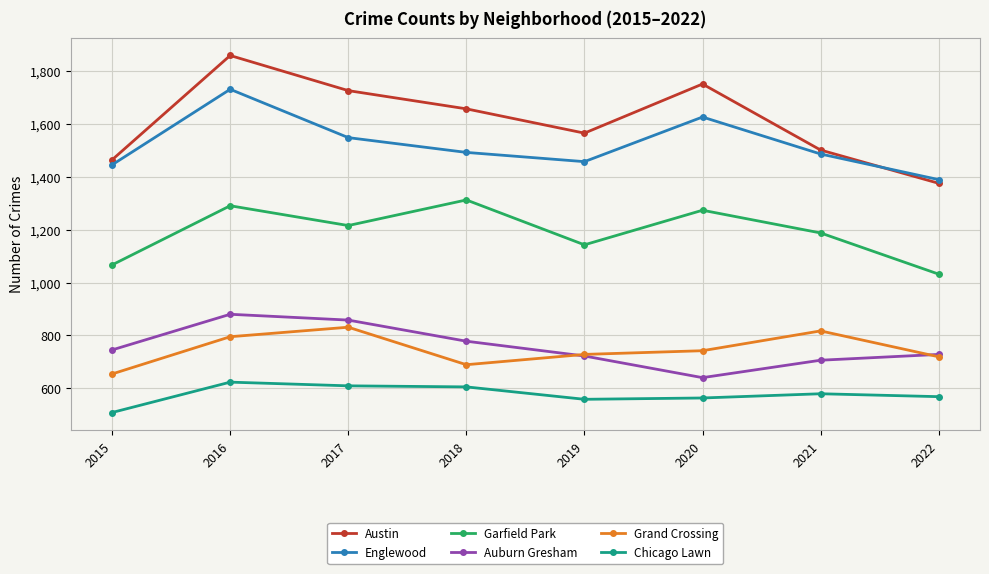

What is the minimum value for Auburn Gresham?

640